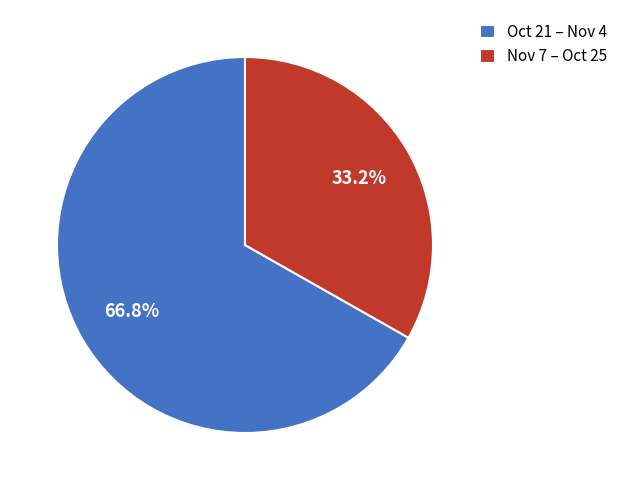

Which has a higher value, Nov 7 – Oct 25 or Oct 21 – Nov 4?

Oct 21 – Nov 4